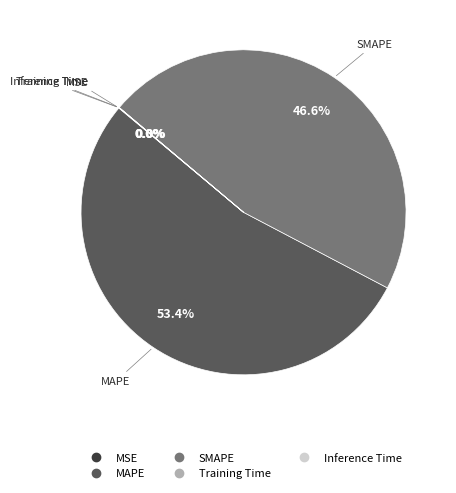

Which category has the biggest portion of the pie?

MAPE